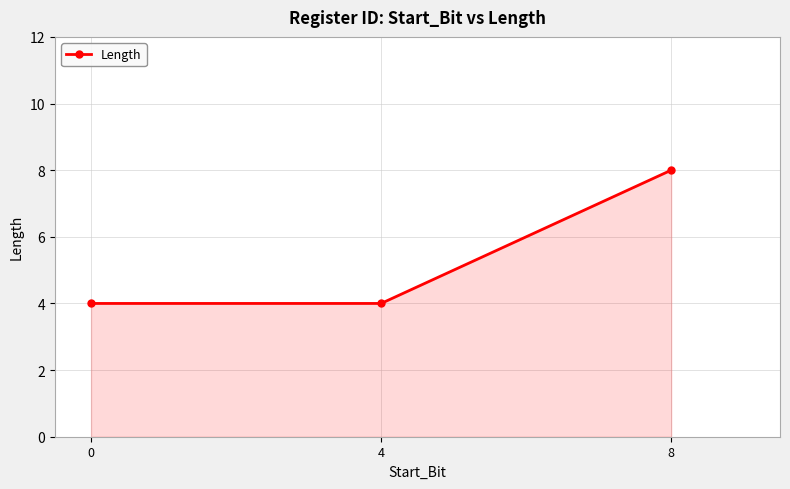

Reading right to left, transcribe all the data shown in this chart.

8	4	4